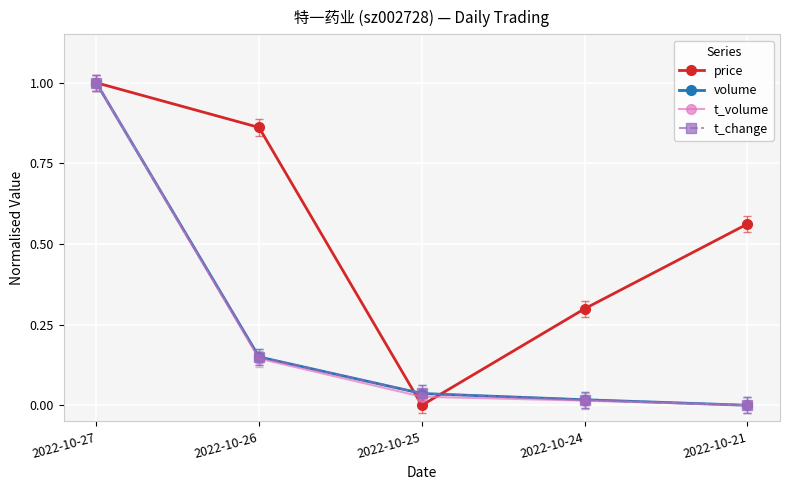

How many values in price are above zero?

4